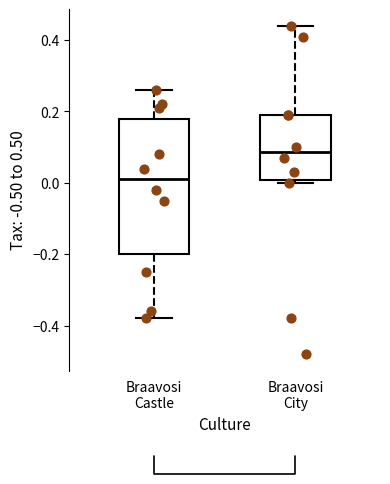

Which box is the tallest, from its lower edge to its upper edge?

Braavosi Castle